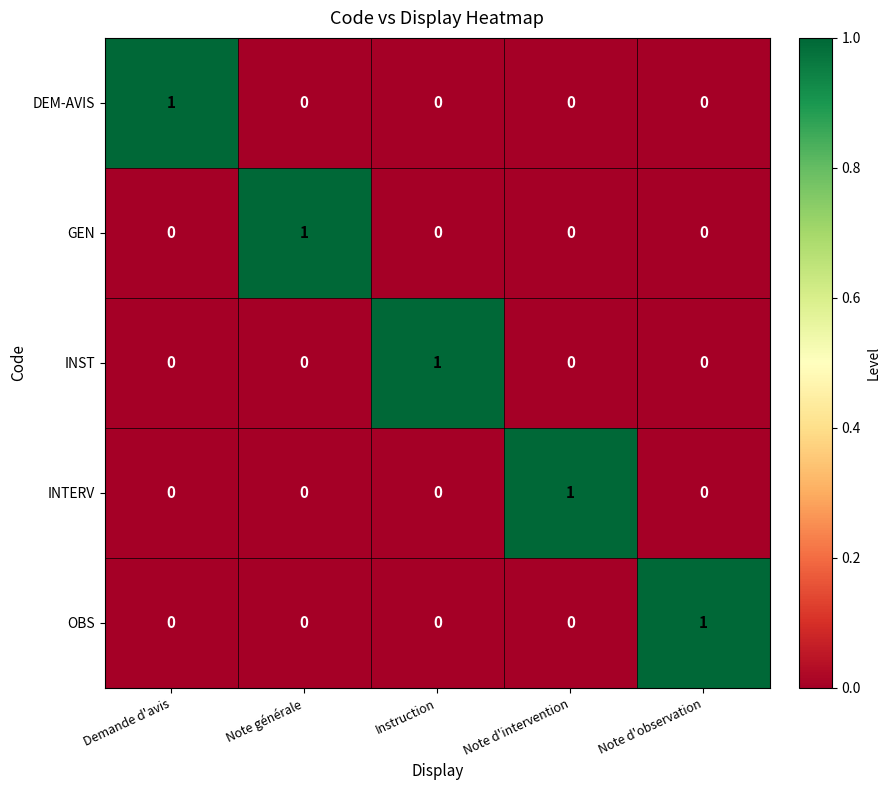

The OBS series shows 0 at Demande d'avis. True or false?

True